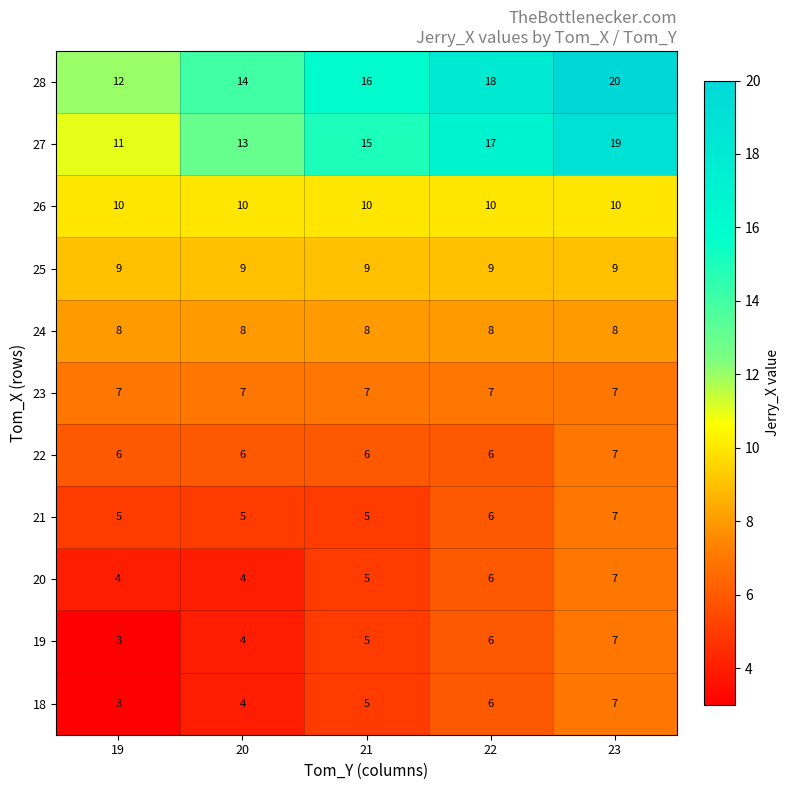

Which category has the lowest value across all series?

19